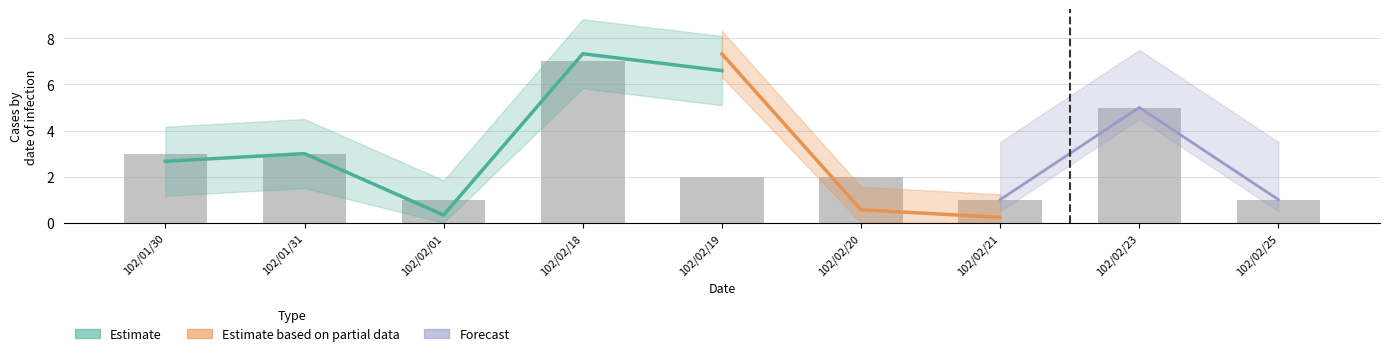

What is the sum of all values?

25